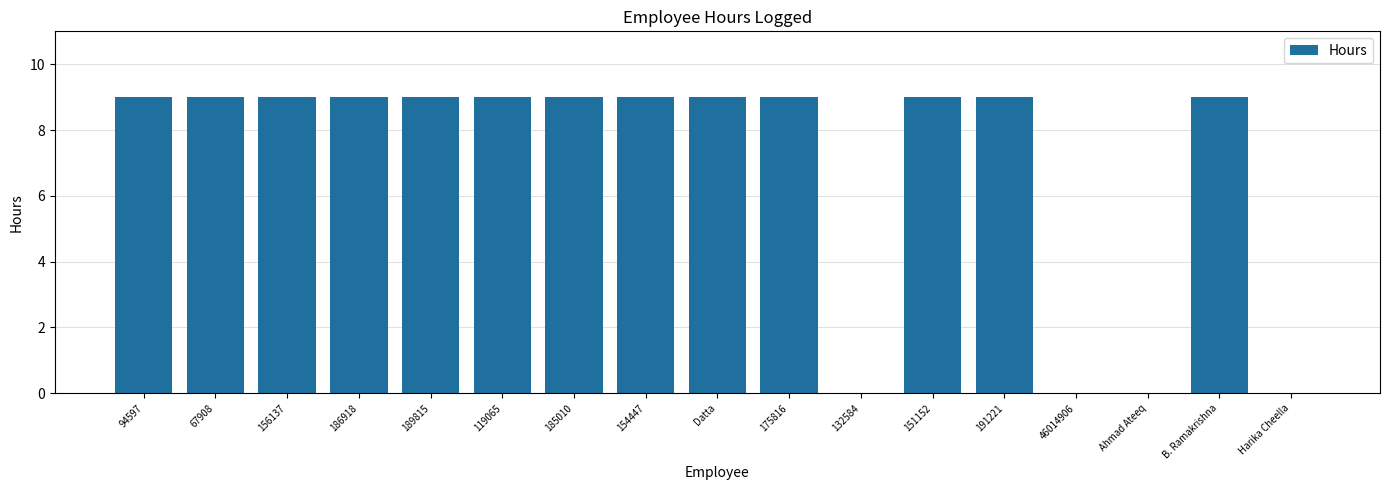

True or false: the data shows 6 at 46014906.

False